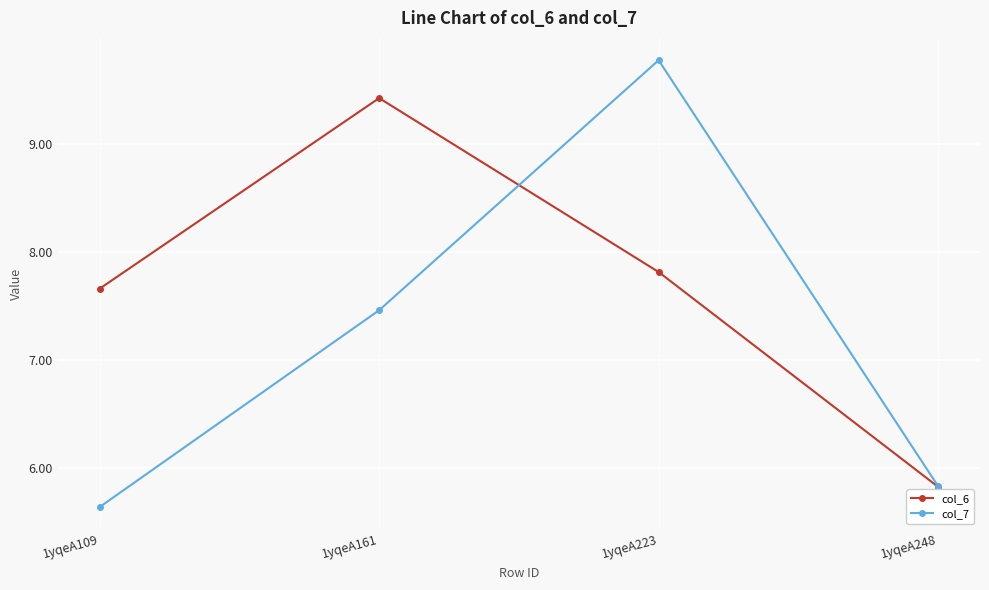

Which series changed the most between 1yqeA109 and 1yqeA248?

col_6